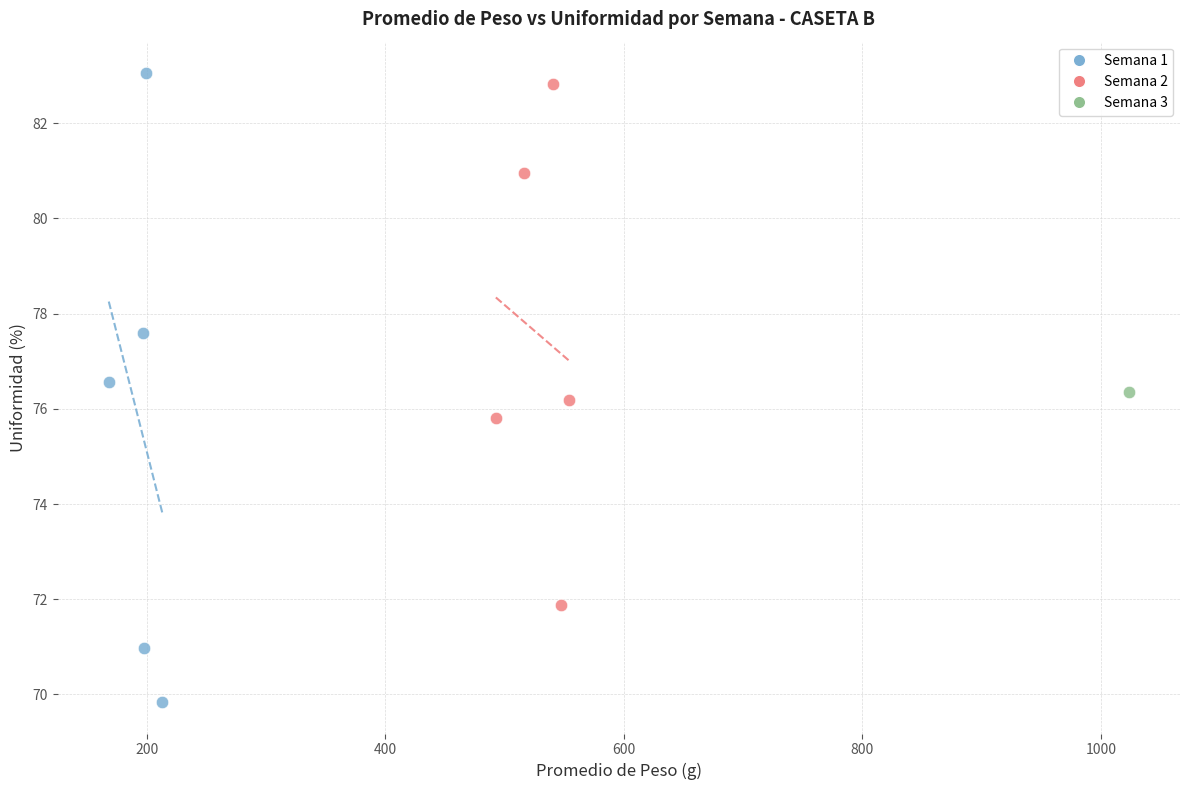

Which series contains the highest Y value?

Semana 1